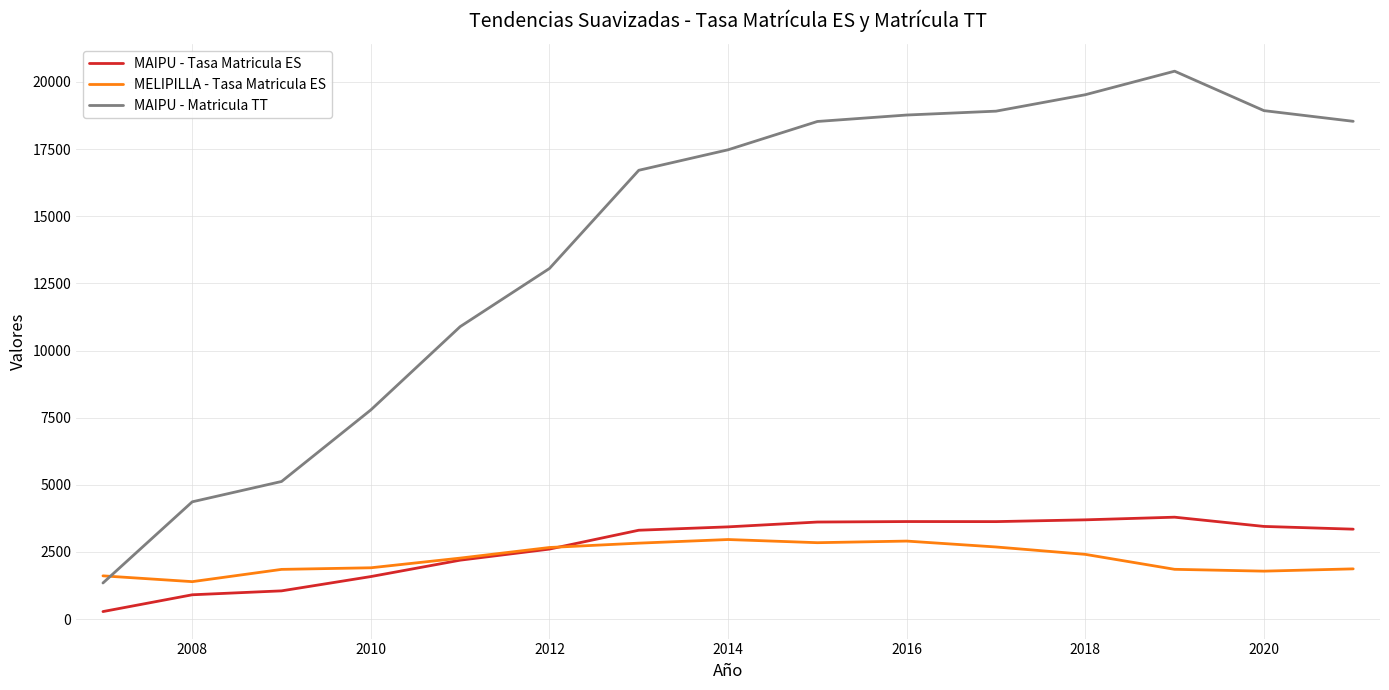

At how many categories does at least one series exceed 7954?

11